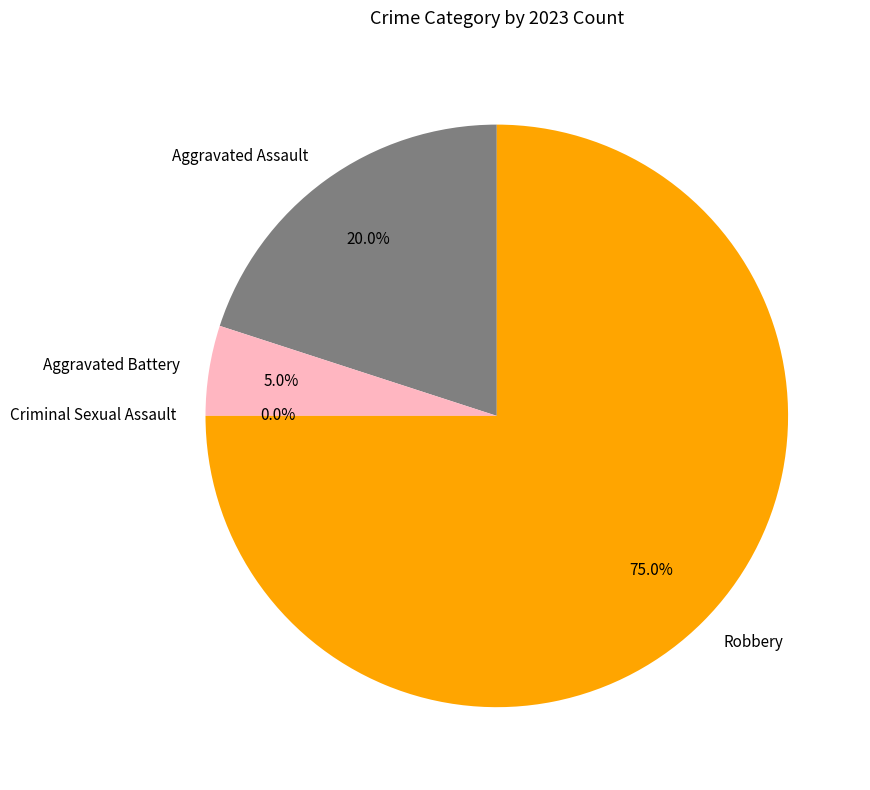

Which category has the smallest portion of the pie?

Criminal Sexual Assault